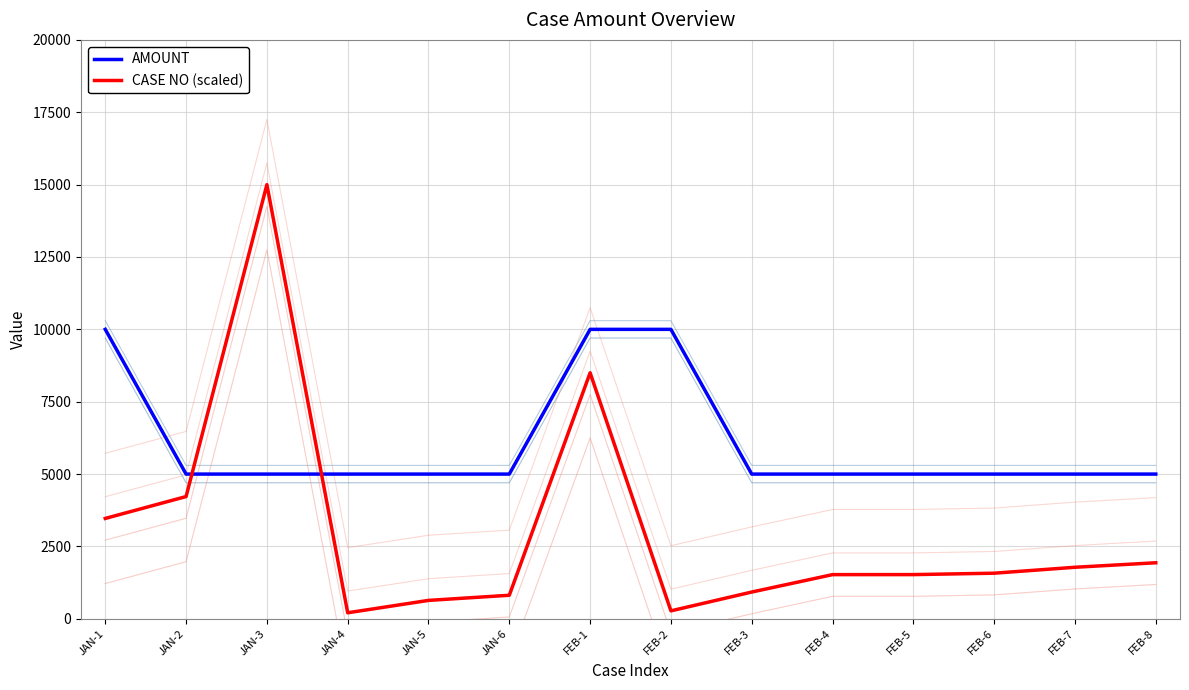

At which category does the chart reach its peak across all series?

JAN-3